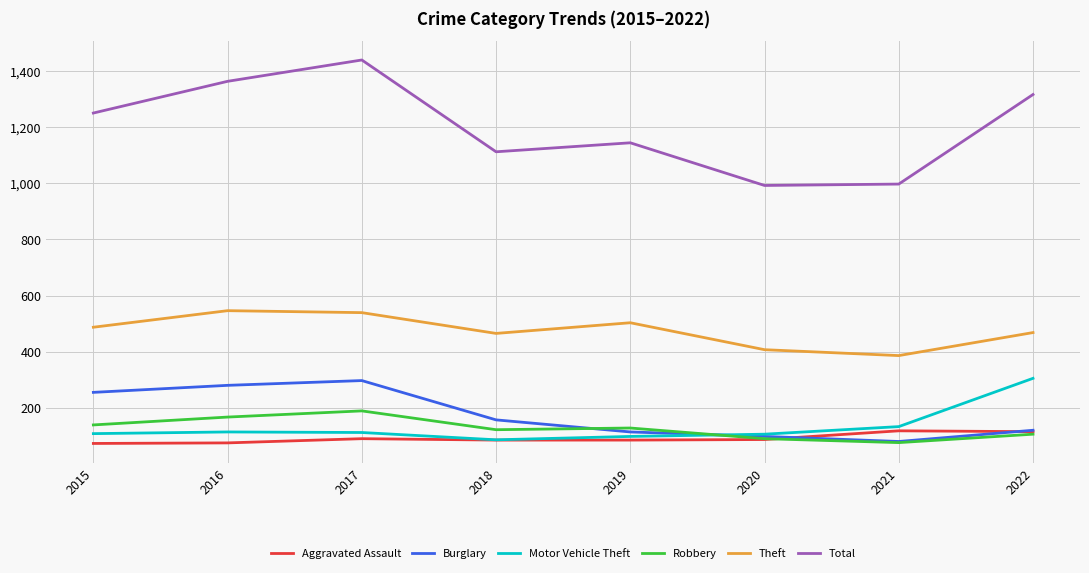

What is the sum of the Burglary values at 2016 and 2018?

437